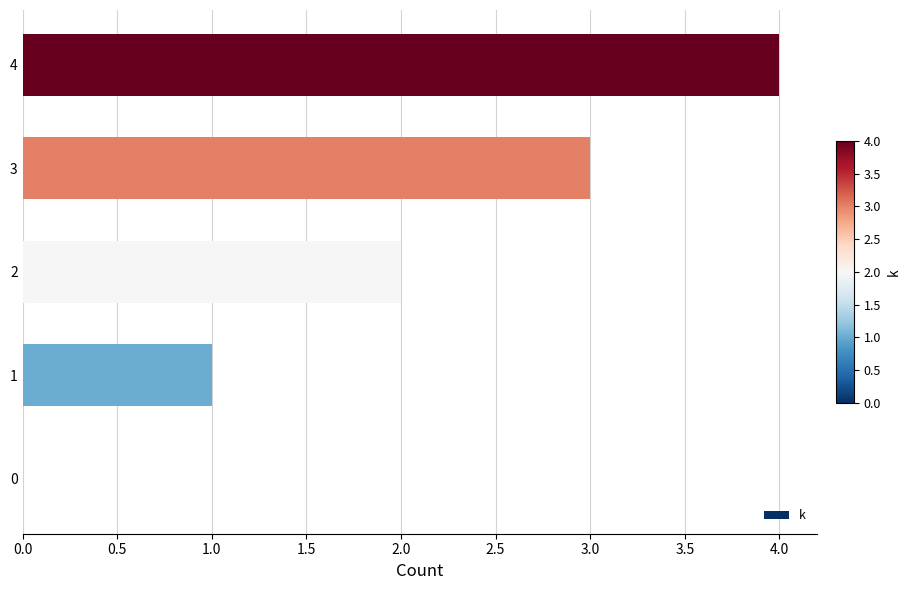

What is the sum of all values?

10